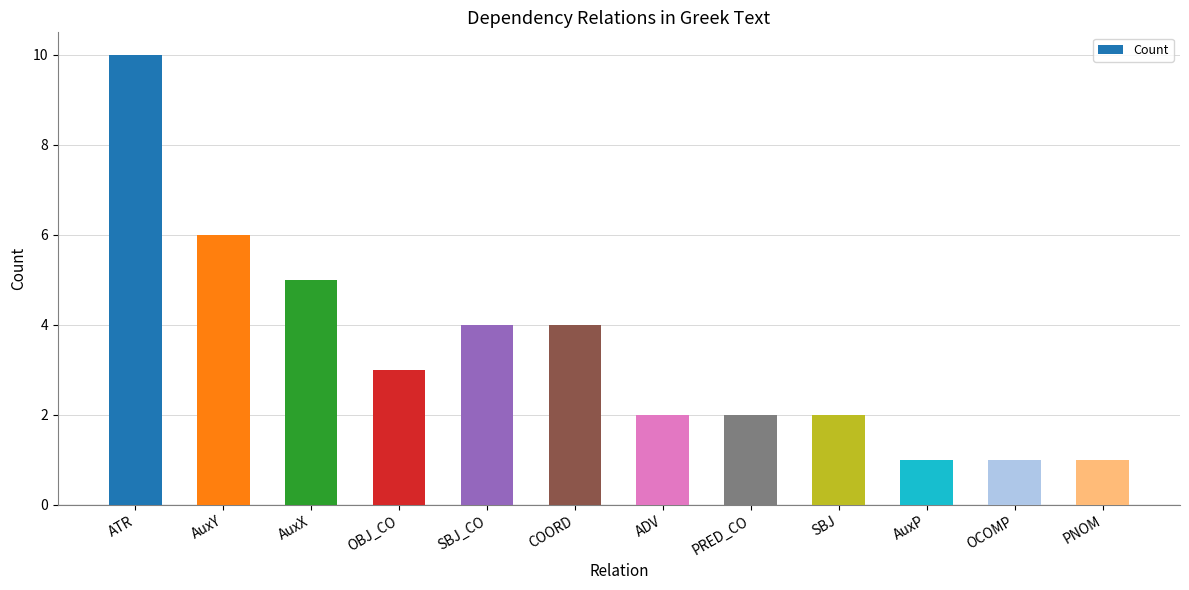

What is the greatest value displayed?

10